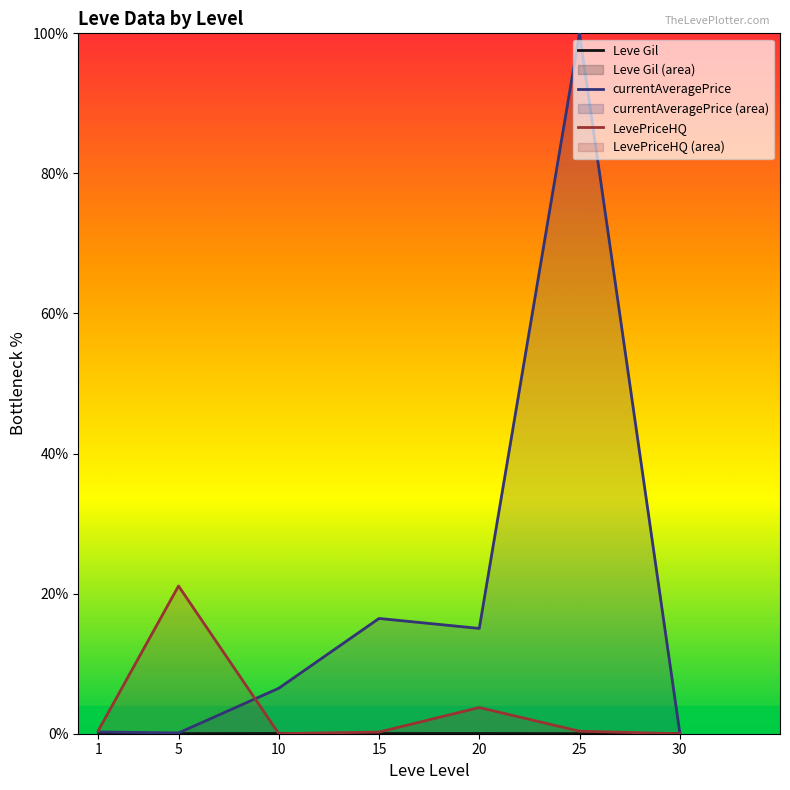

At how many categories does at least one series exceed 57?

1